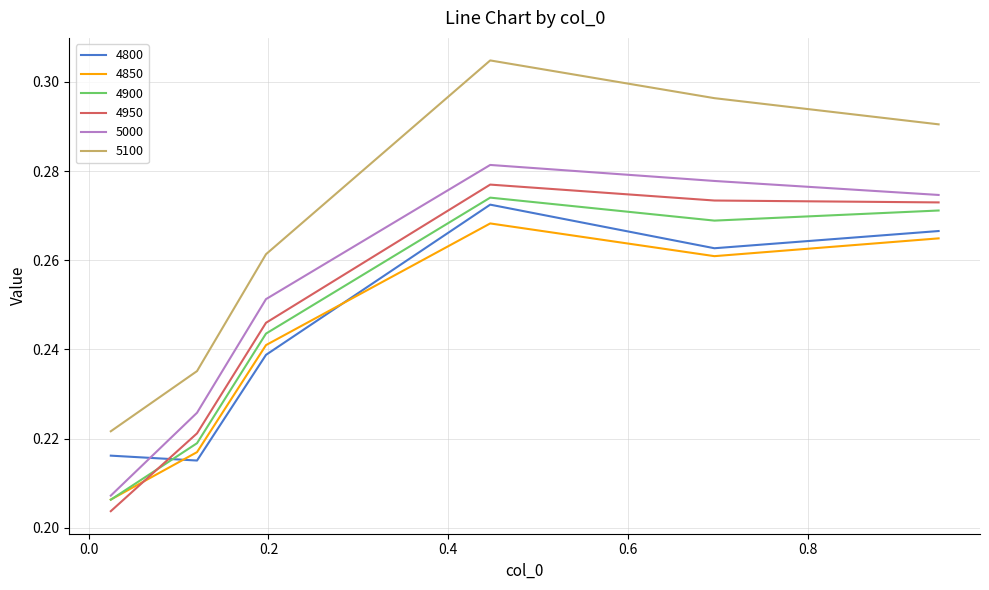

True or false: 4900 and 5100 cross at least once.

False